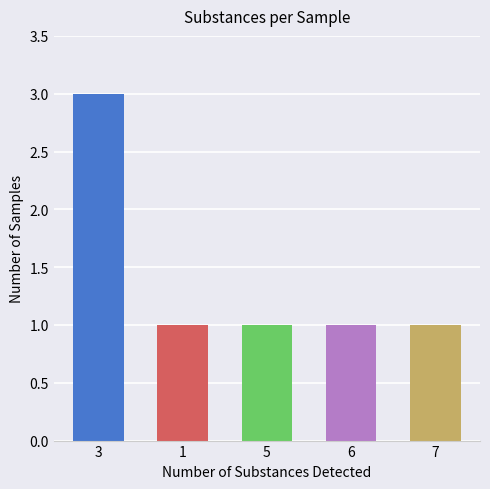

What is the smallest value displayed?

1